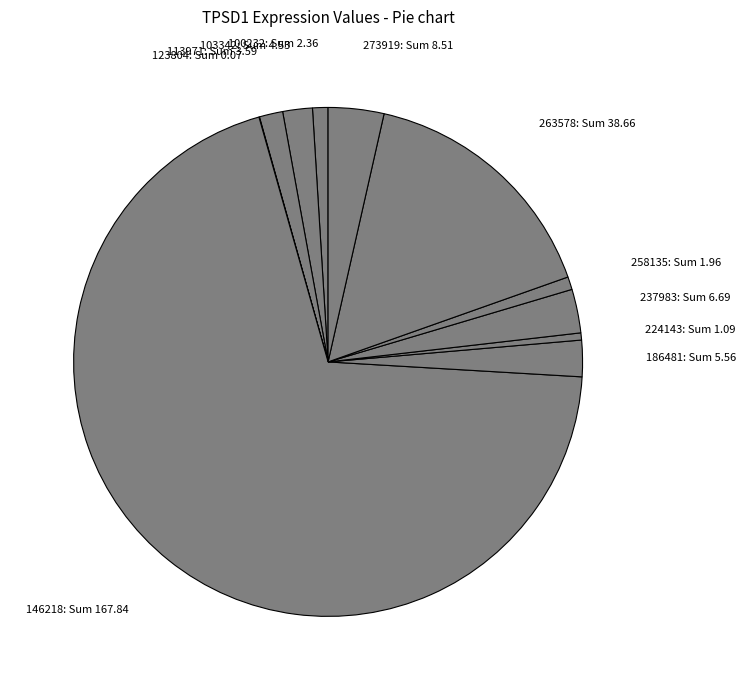

Which slice represents more than half of the pie?

146218: Sum 167.84